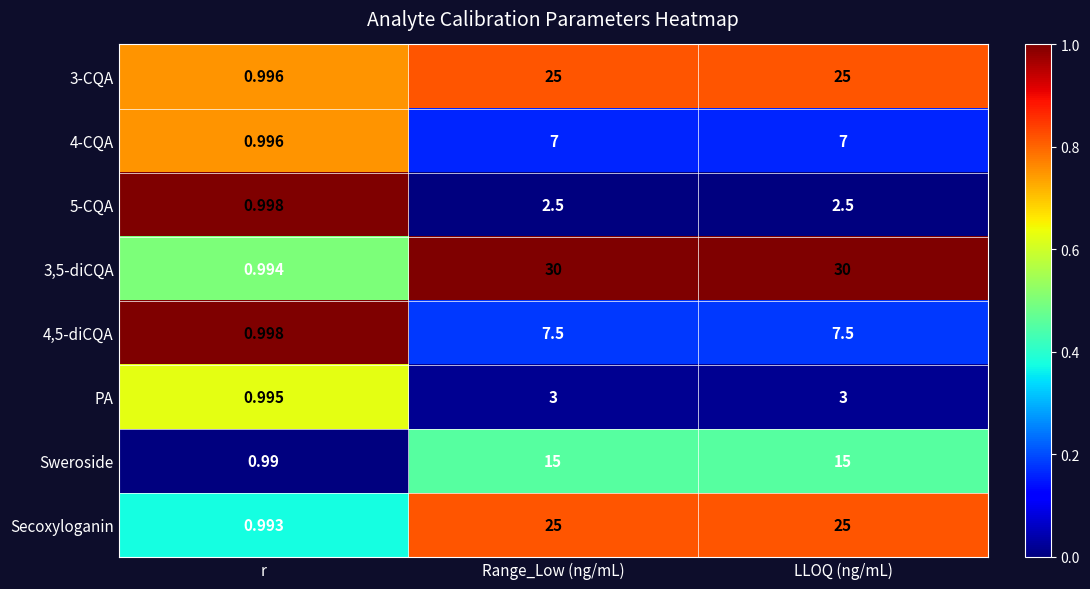

Which category has the lowest value across all series?

r